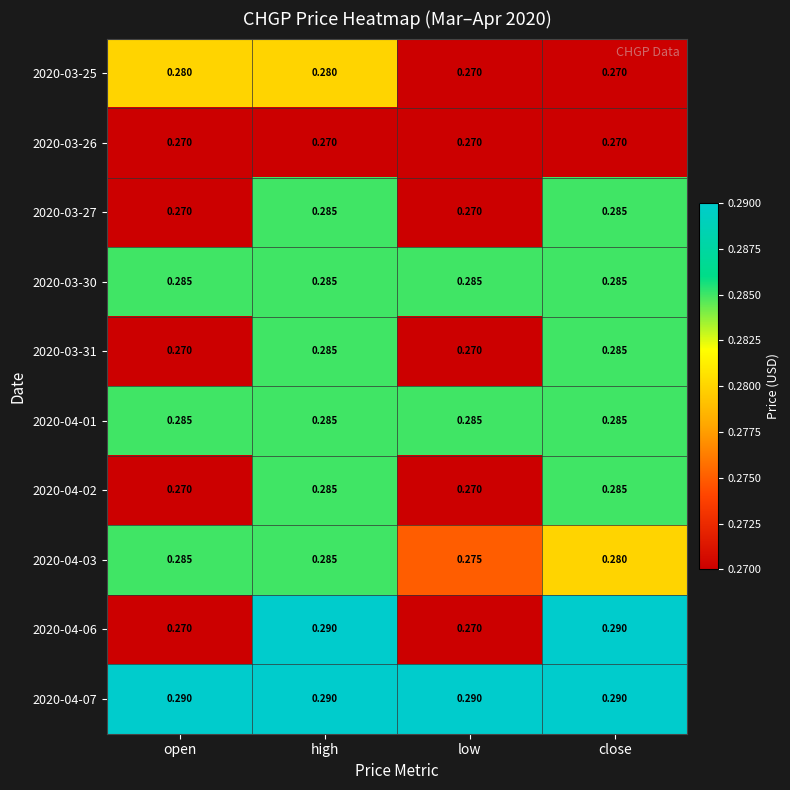

Is the value of 2020-03-31 at low greater than the value of 2020-04-06 at high?

No